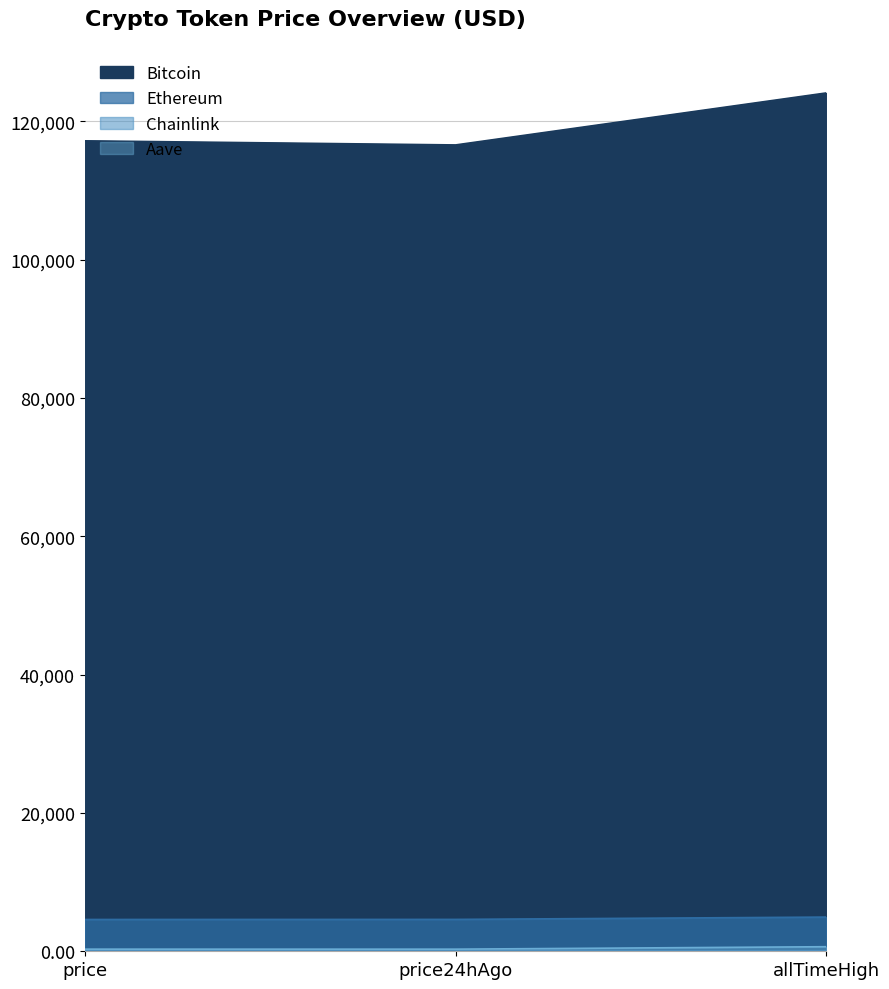

At which label does Aave reach its minimum?

price24hAgo